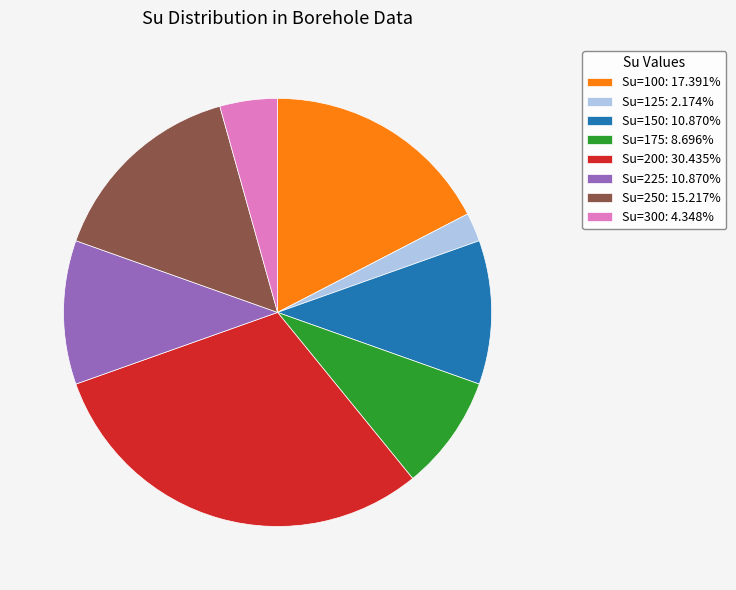

Is there a majority slice in this chart?

No